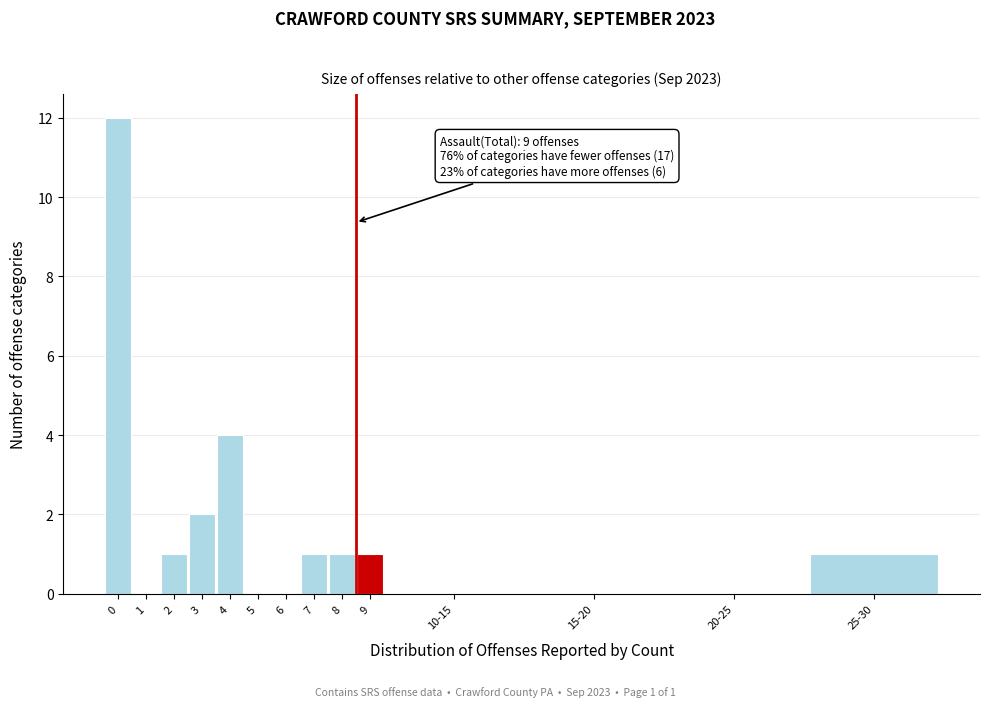

Reading right to left, what are all the values shown in this chart?

25-30=1	20-25=0	15-20=0	10-15=0	9=1	8=1	7=1	6=0	5=0	4=4	3=2	2=1	1=0	0=12